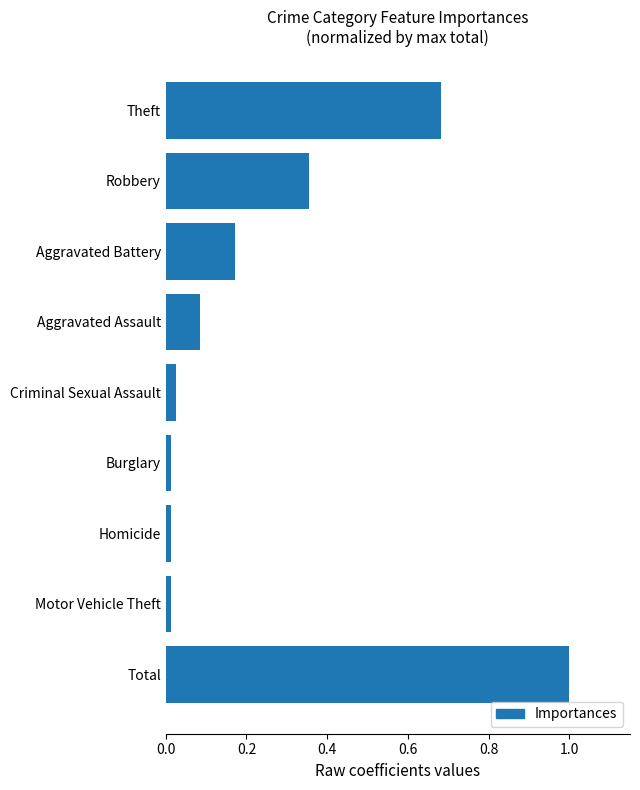

Does the chart contain any negative values?

No